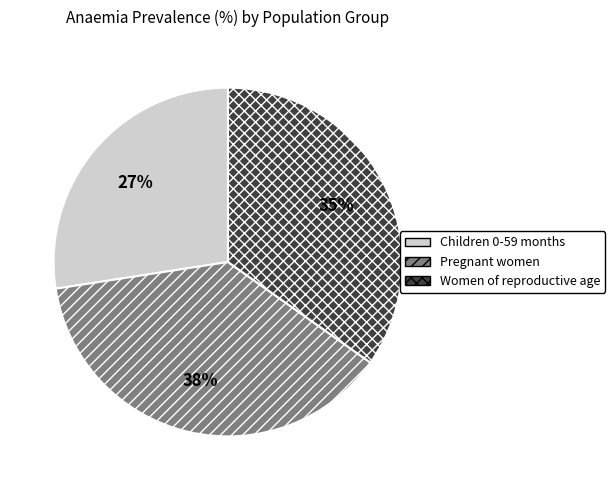

Combined, do Children 0-59 months and Women of reproductive age account for over 50%?

Yes